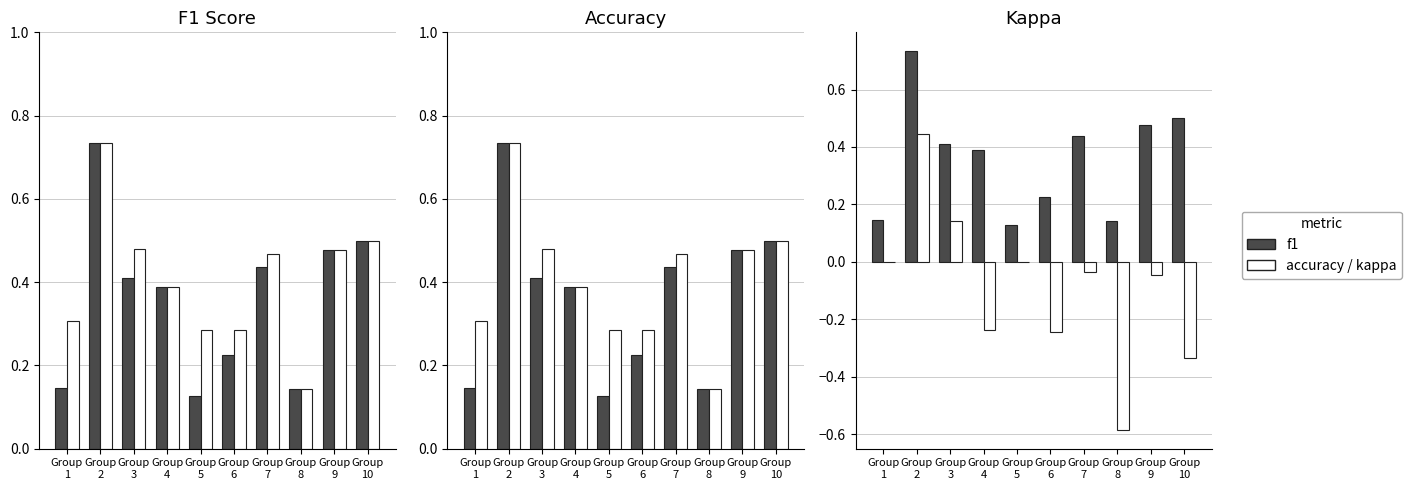

True or false: kappa has a value of 0.0 at Group
1.

True